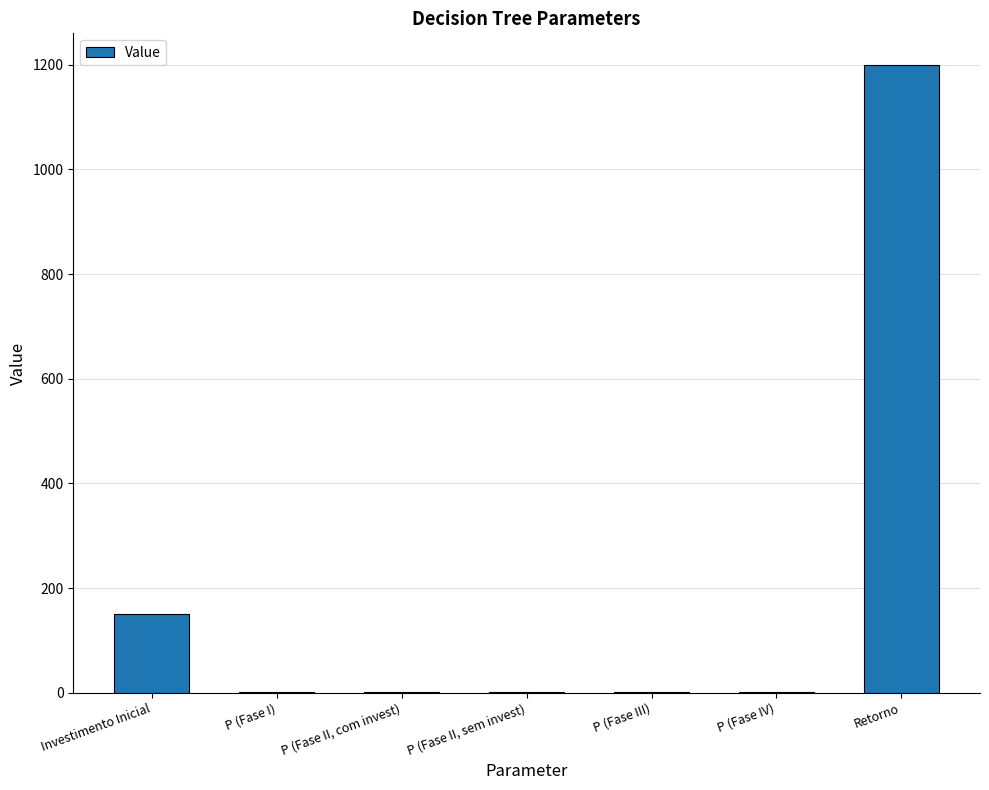

What is the change in value from Investimento Inicial to P (Fase III)?

-149.5